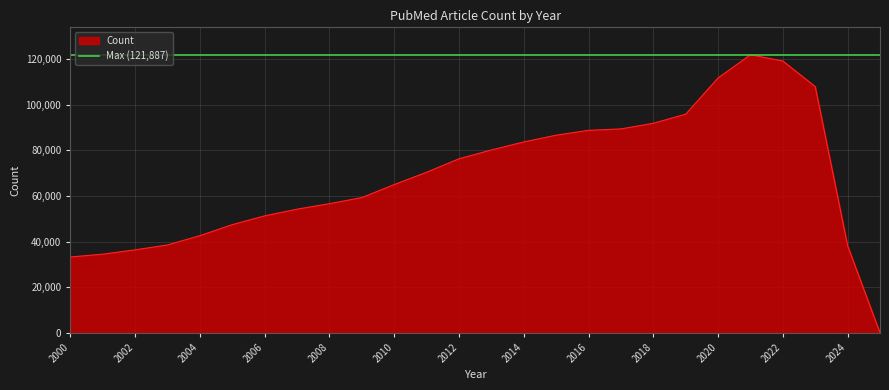

How many points are higher than both their immediate neighbors (excluding endpoints)?

1